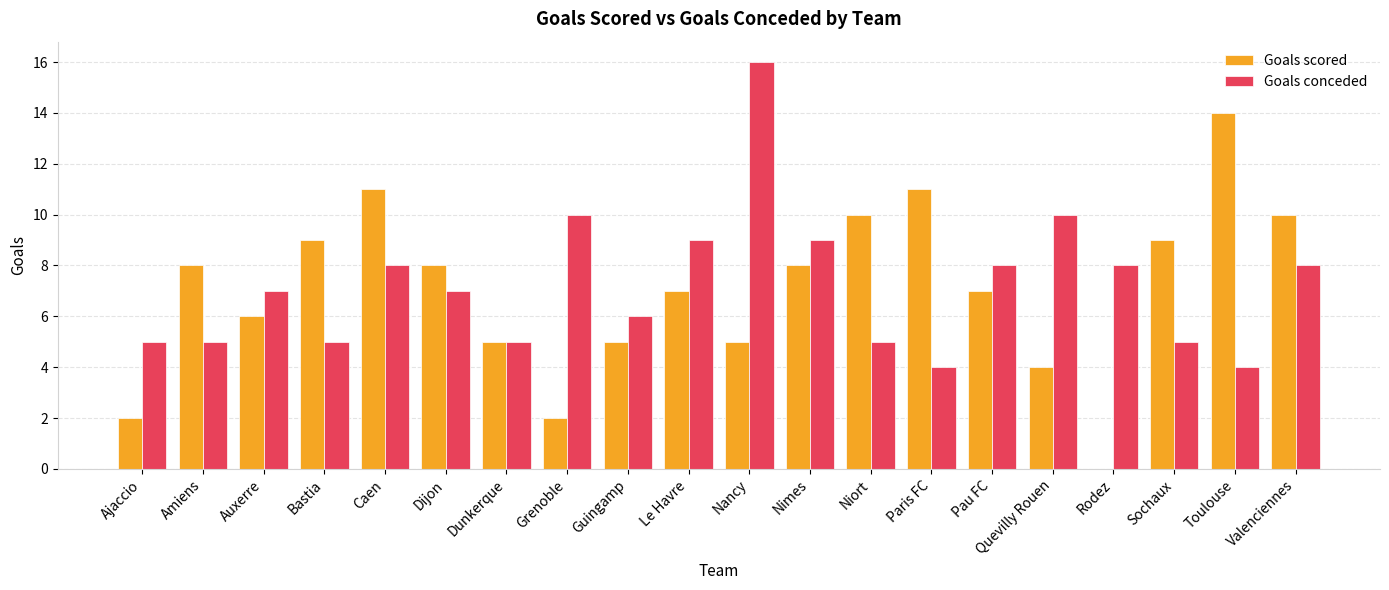

Does the chart contain stacked bars?

No